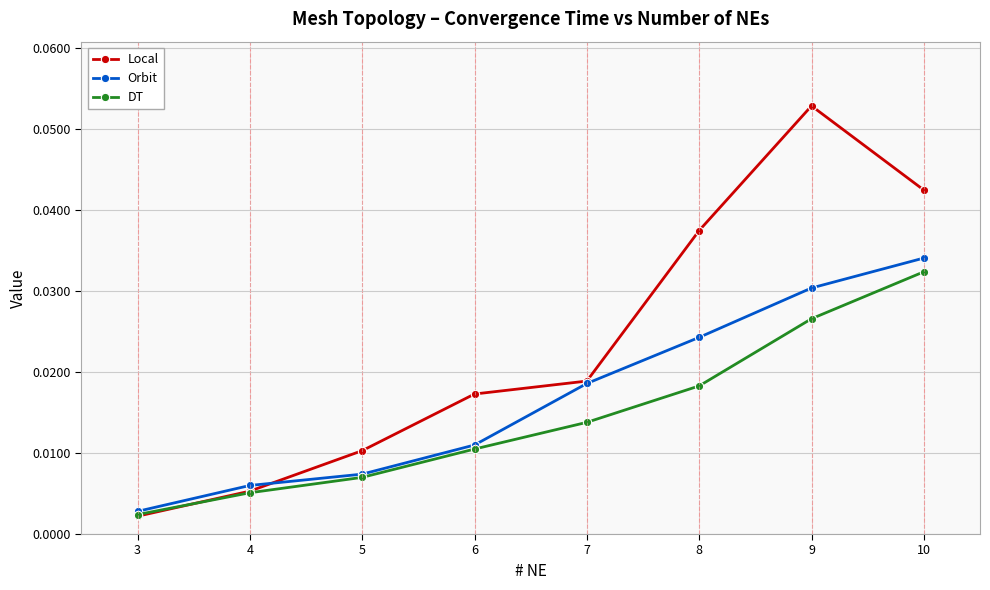

Is this an area chart (filled region under the line)?

No